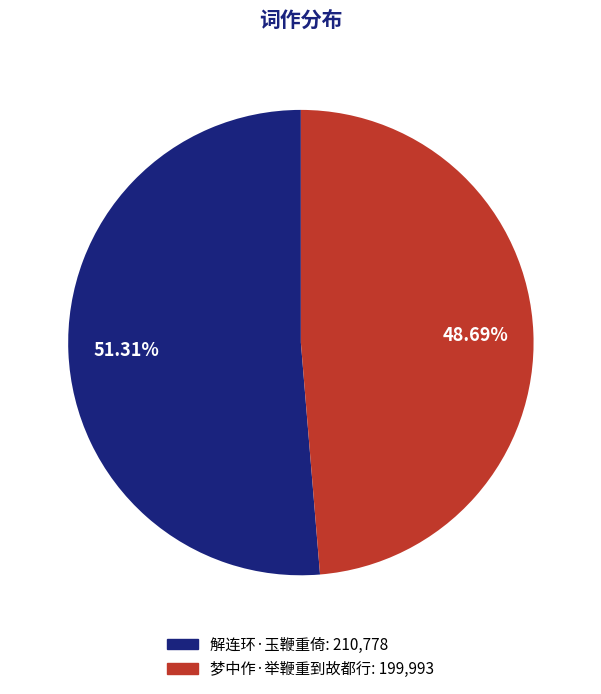

How many segments does this pie chart have?

2